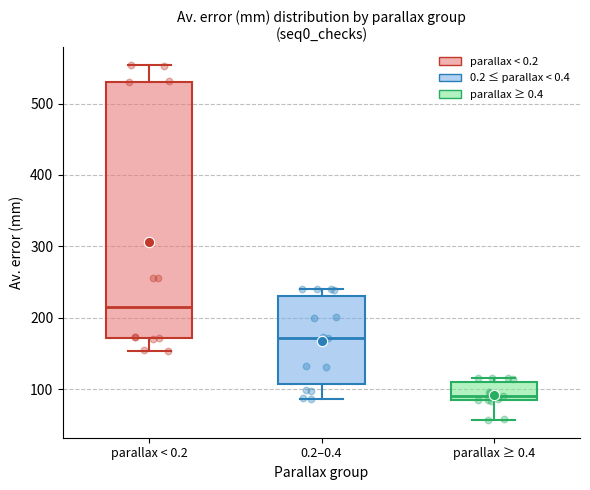

Where is the lower edge of the box for parallax ≥ 0.4 on the y-axis? The values are not printed on the chart, so give them approximately, as read against the axis.

90